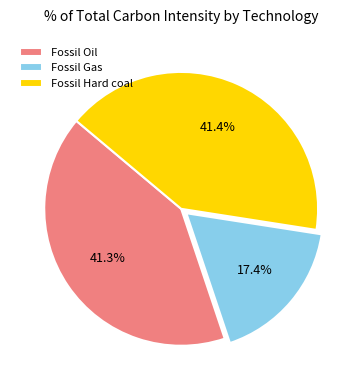

How many slices are in this pie chart?

3